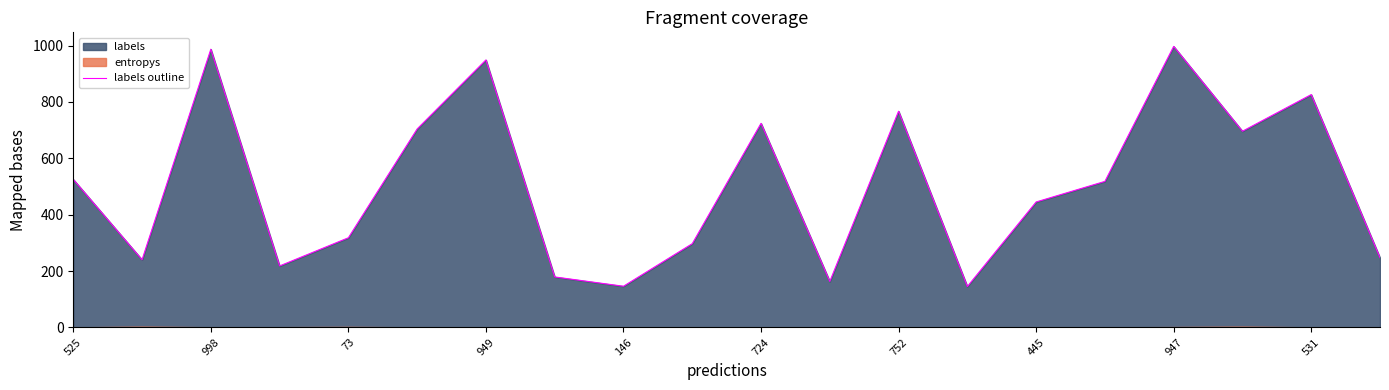

How many interior local valleys (lower than both neighbors) does the data have?

6